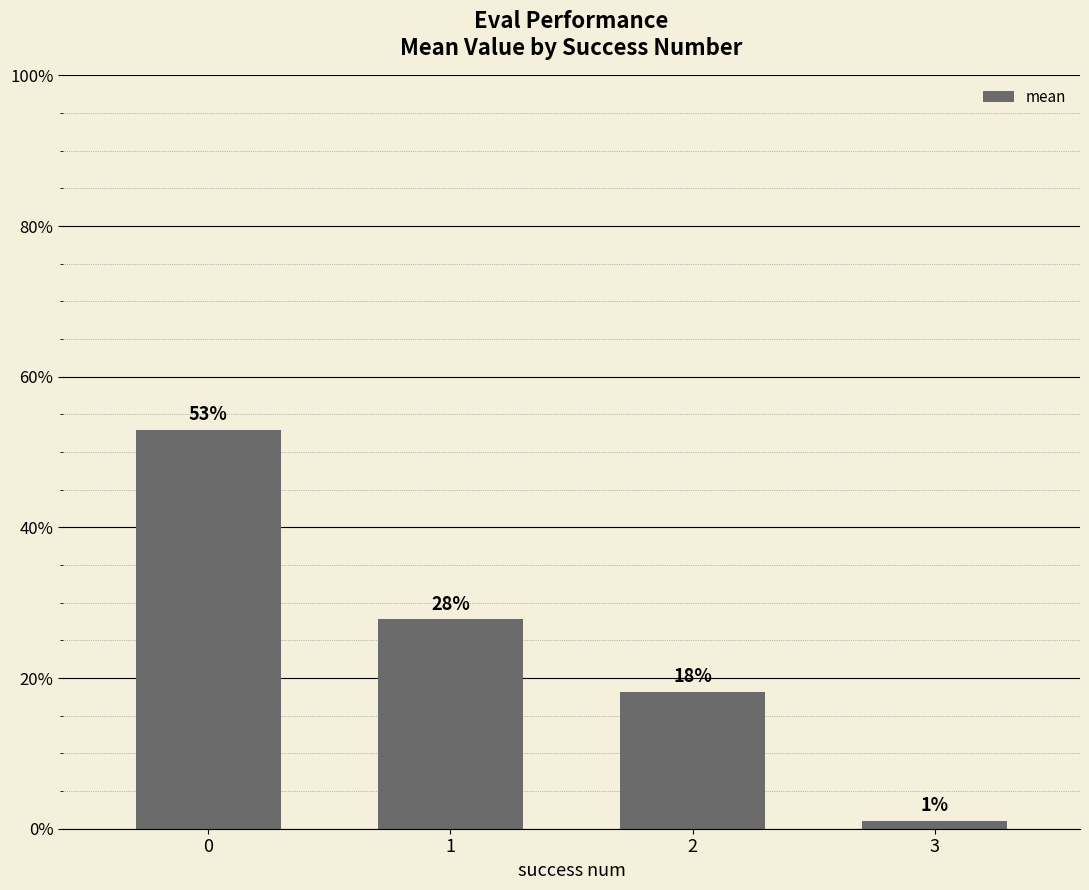

Are the bars horizontal?

No